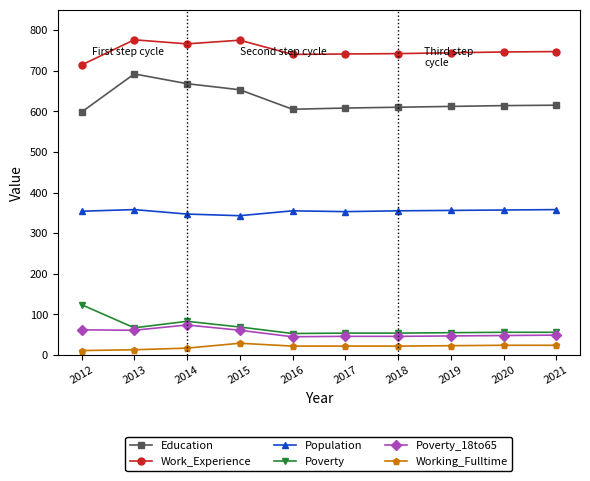

Rank the series at 2021 from highest to lowest value.

Work_Experience, Education, Population, Poverty, Poverty_18to65, Working_Fulltime